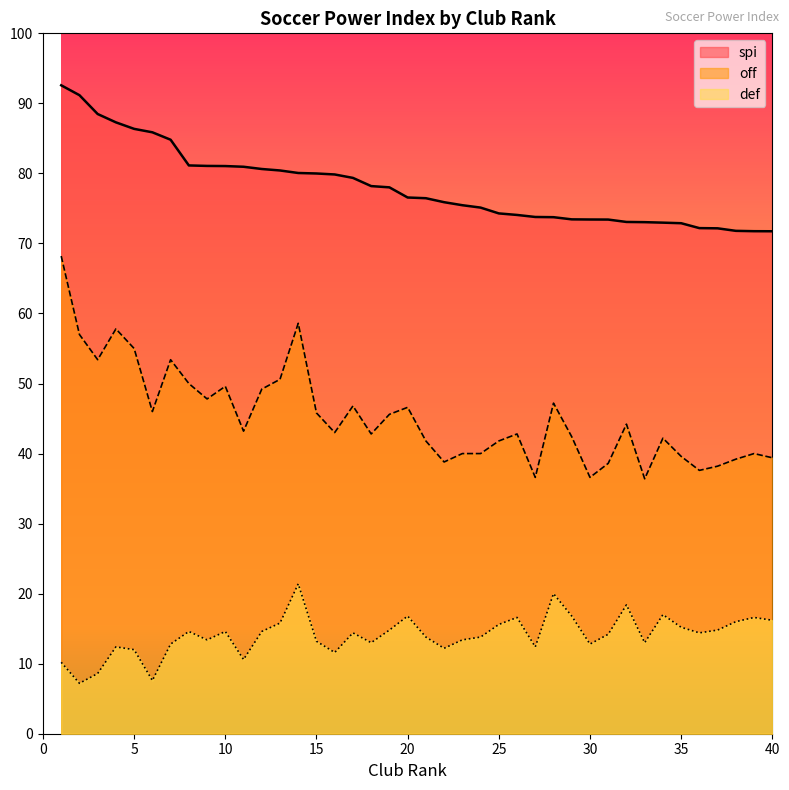

True or false: spi has a value of 80.6 at 12.

True